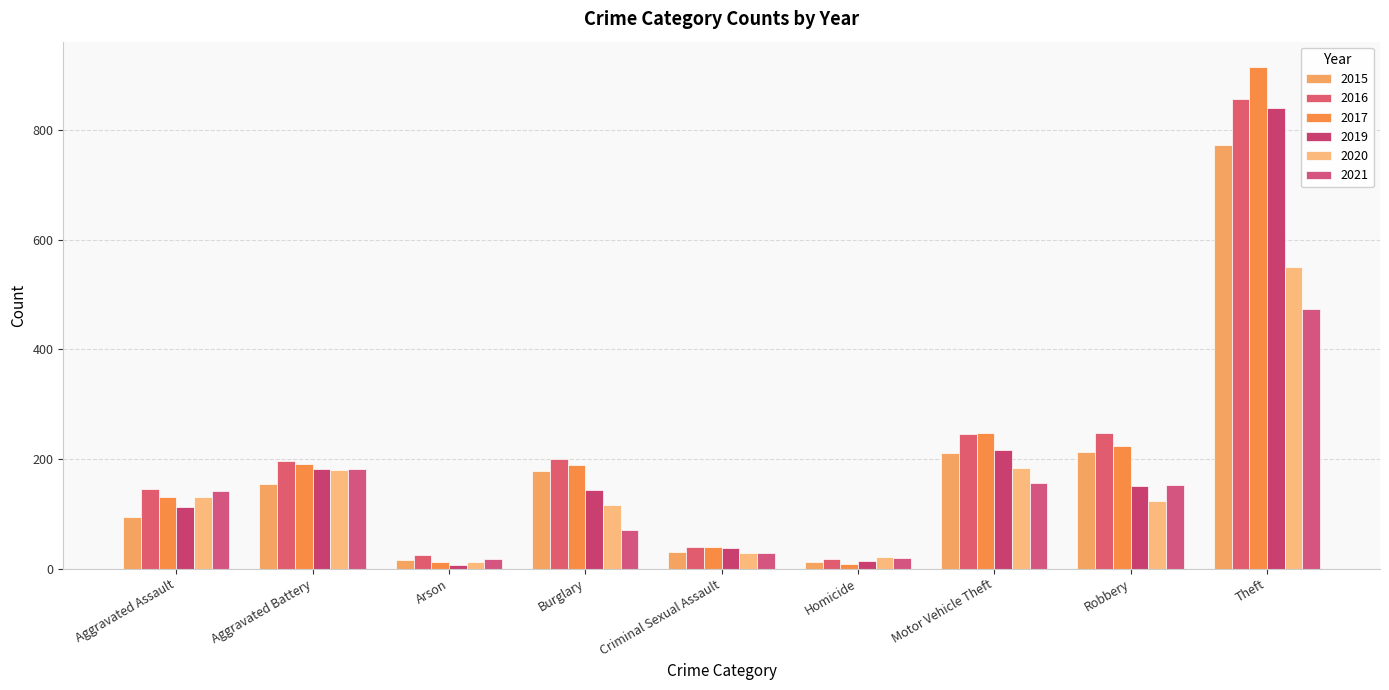

At which label is 2017 closest to 462?

Motor Vehicle Theft